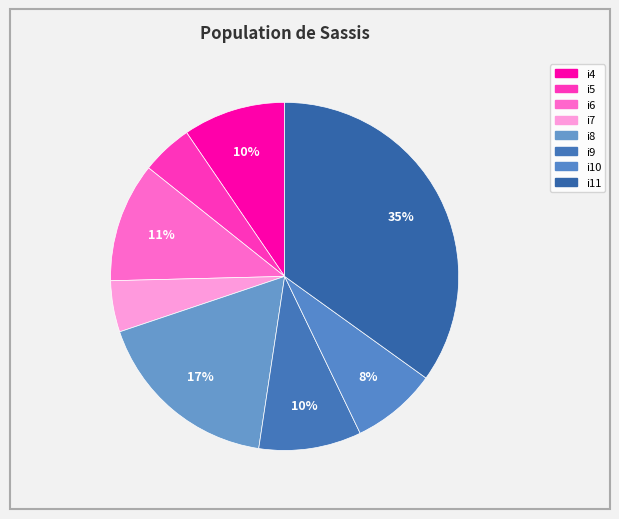

How many segments does this pie chart have?

8